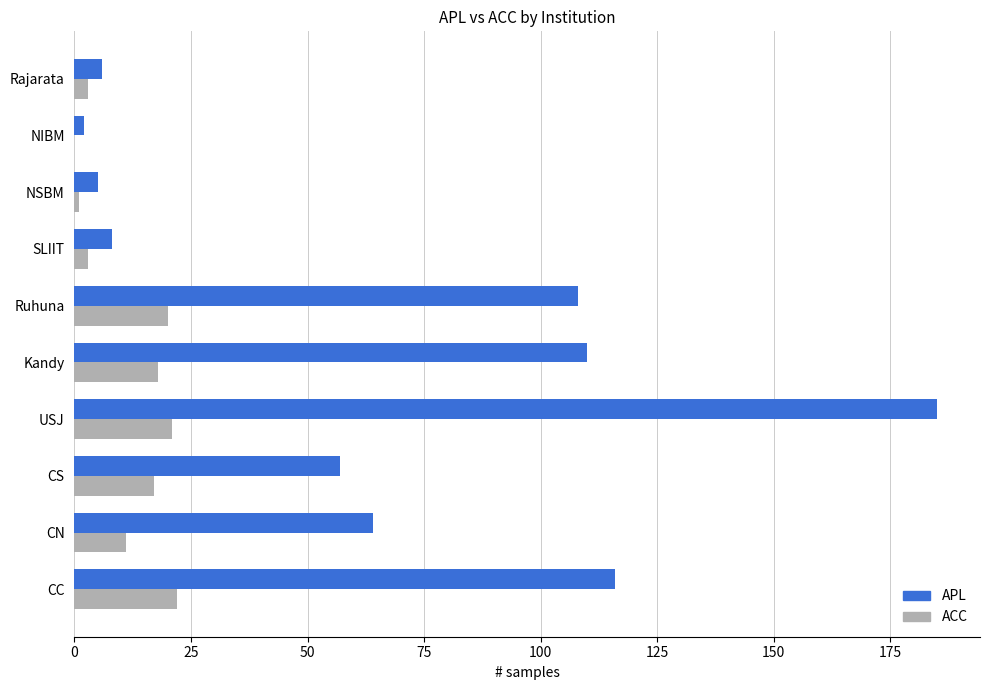

What is the sum of the ACC values at CS and USJ?

38